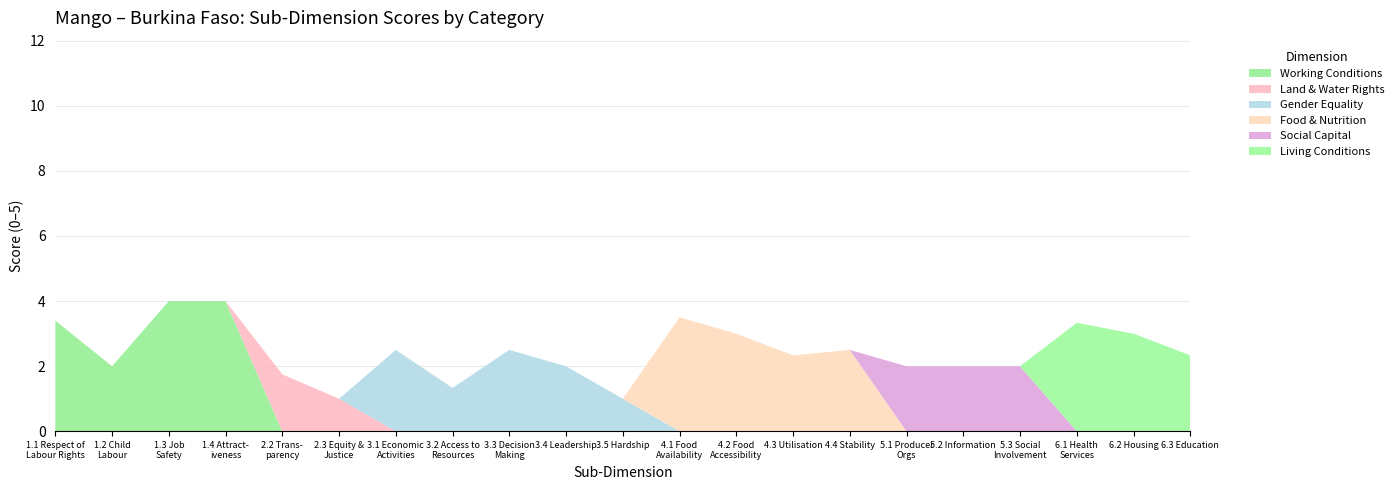

What is the maximum value for Working Conditions?

4.0